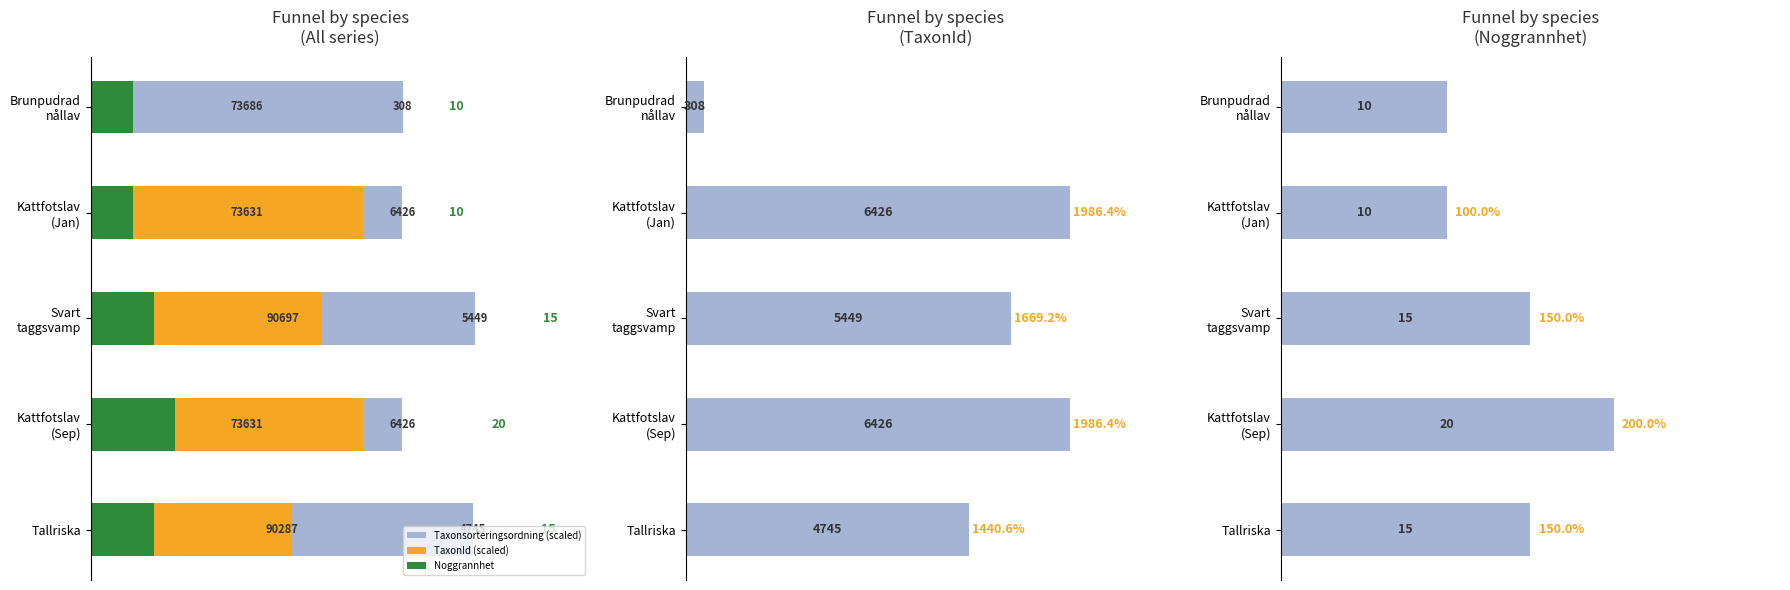

Is it true that Taxonsorteringsordning (scaled) equals 73.6 at Kattfotslav (Jan)?

True